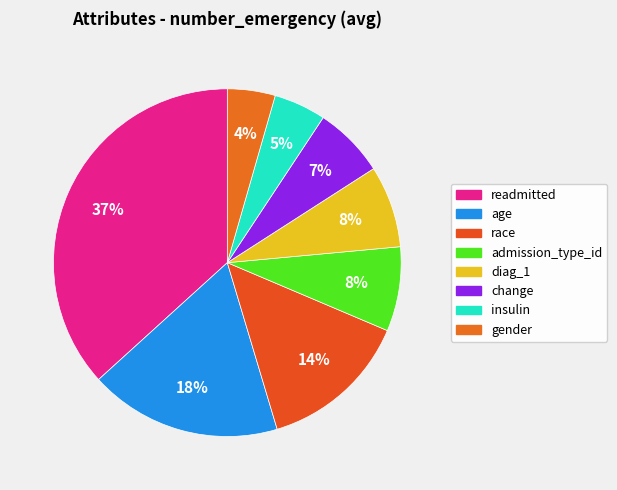

Does any single category account for the majority?

No